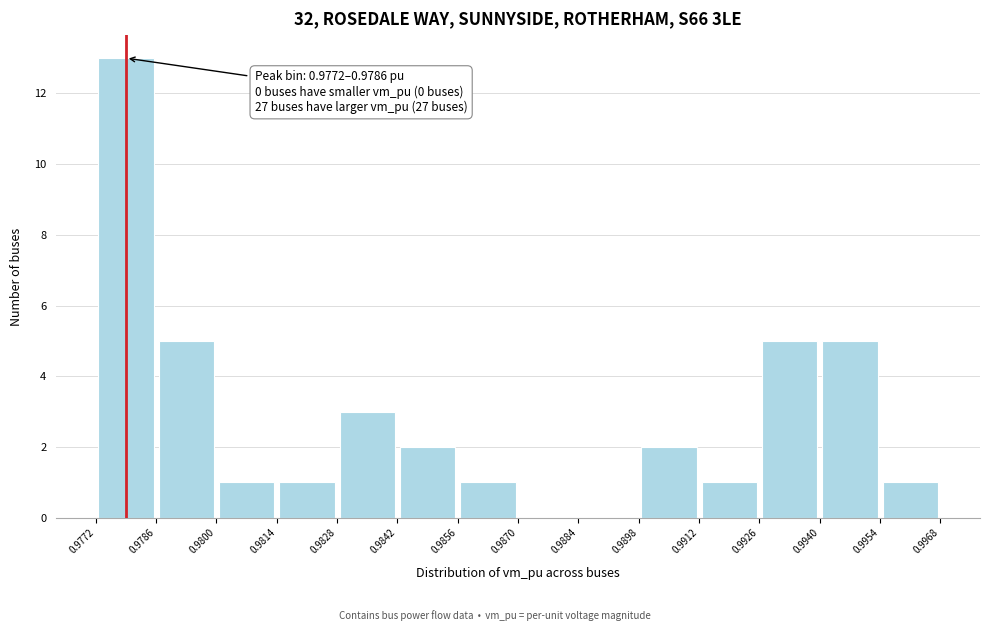

Which range on the x-axis has the tallest bar?

0.9772 to 0.9786